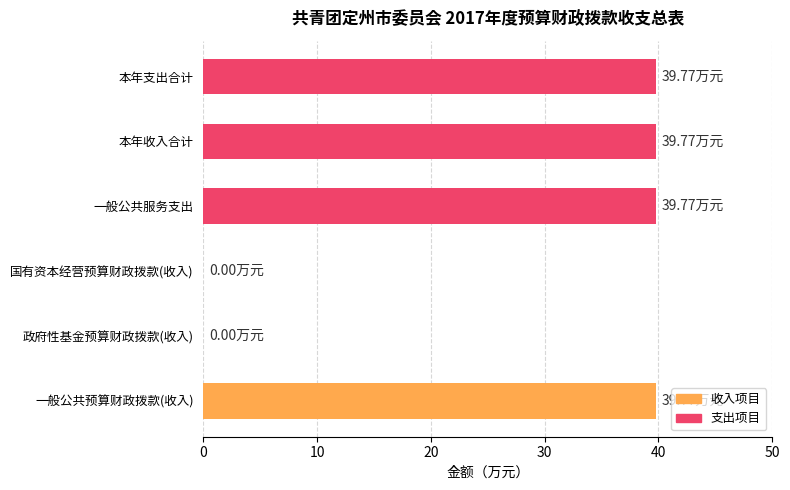

What is the sum of all values?

159.1